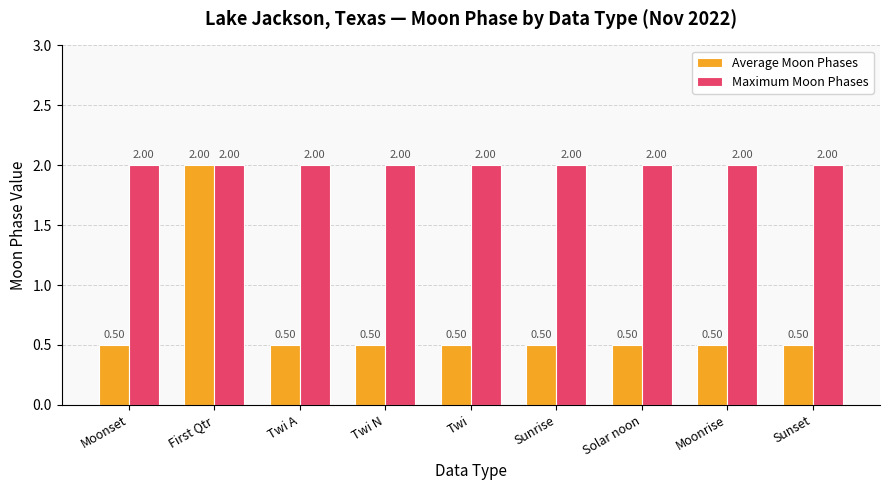

Is the value of Average Moon Phases at Solar noon greater than the value of Maximum Moon Phases at Moonrise?

No